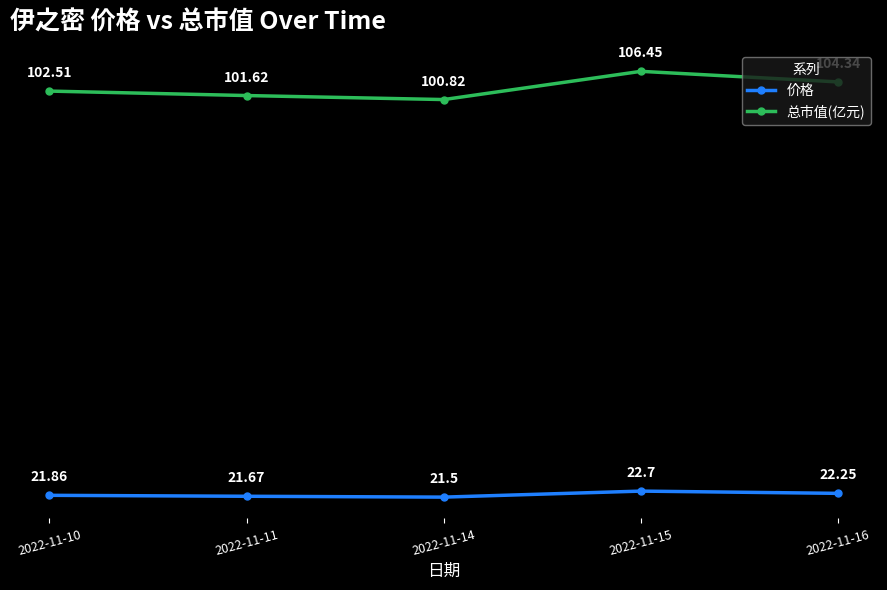

Is it true that 总市值(亿元) equals 154.7 at 2022-11-10?

False